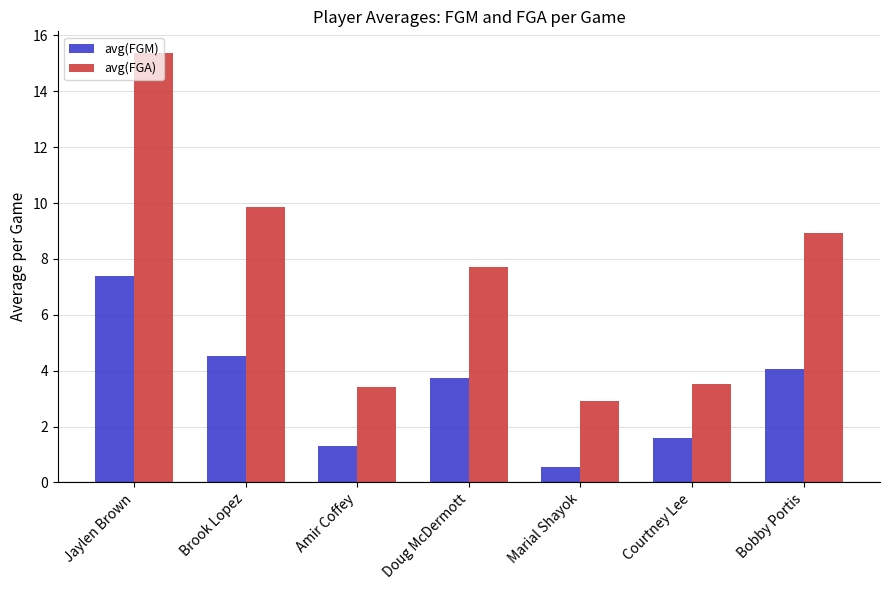

What is the sum of the avg(FGA) values at Marial Shayok and Courtney Lee?

6.4